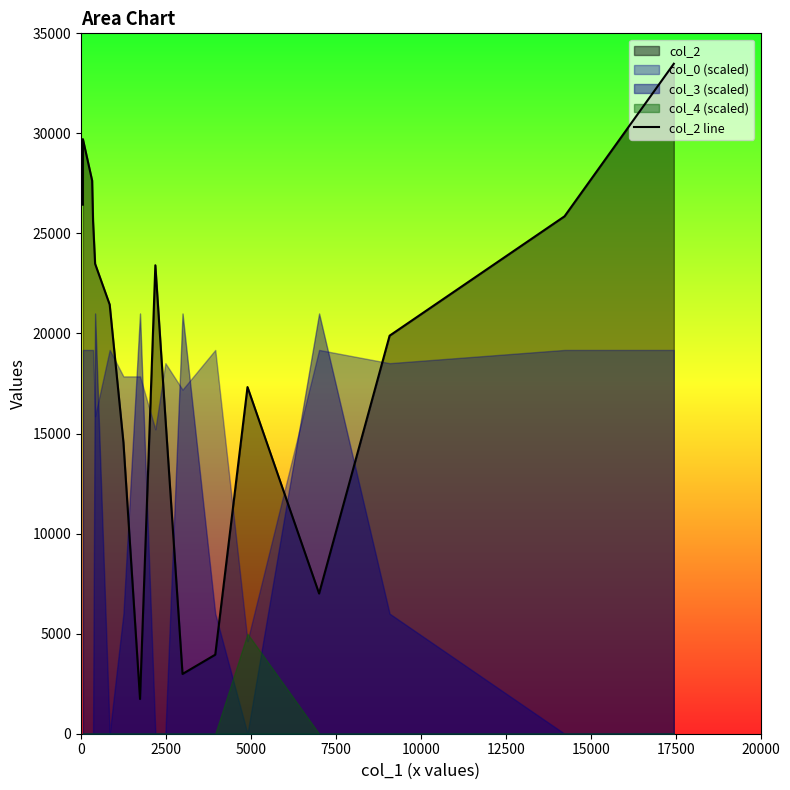

True or false: the data has more than 1 interior local peaks.

True